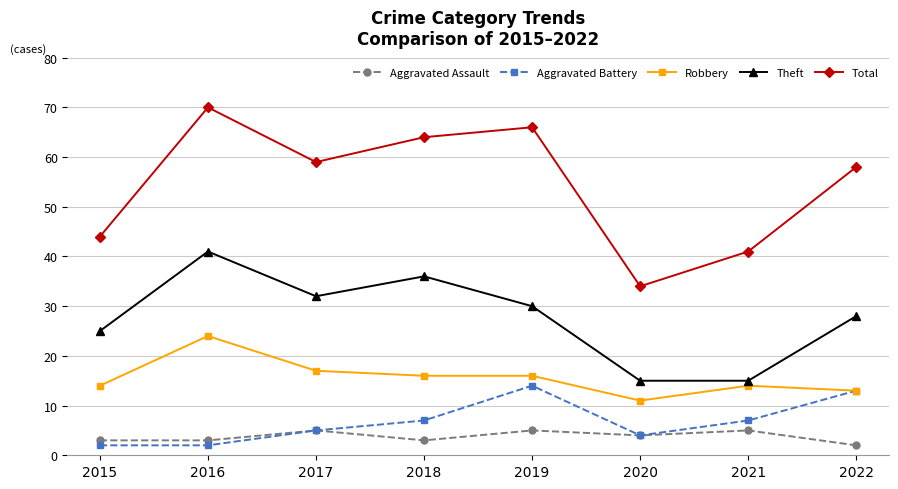

What is the total value across all series at 2021?

82